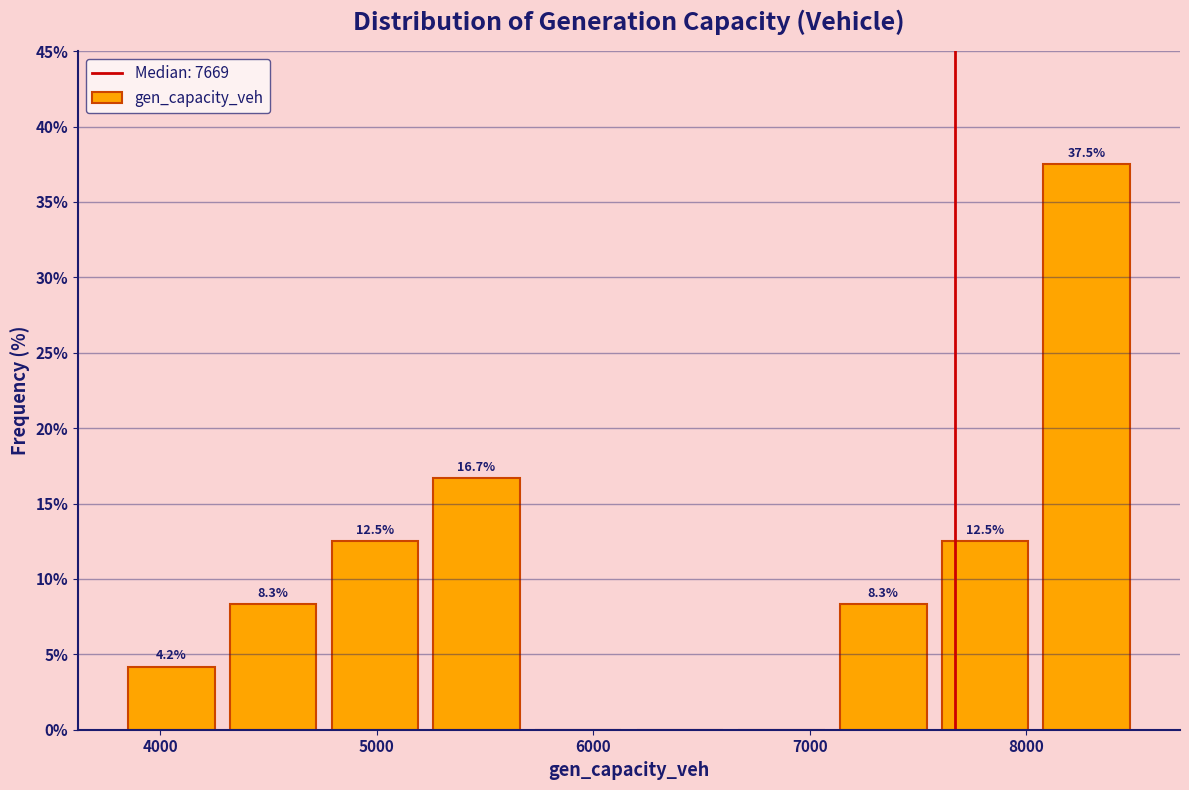

Over which range of the x-axis is the bar tallest?

8000 to 8500